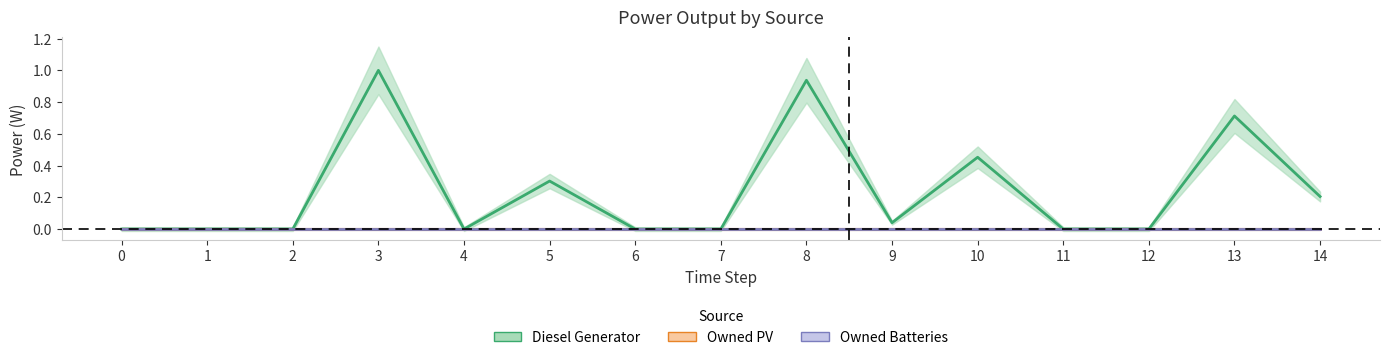

List the series in order of their peak value, lowest first.

Owned PV, Owned Batteries, Diesel Generator